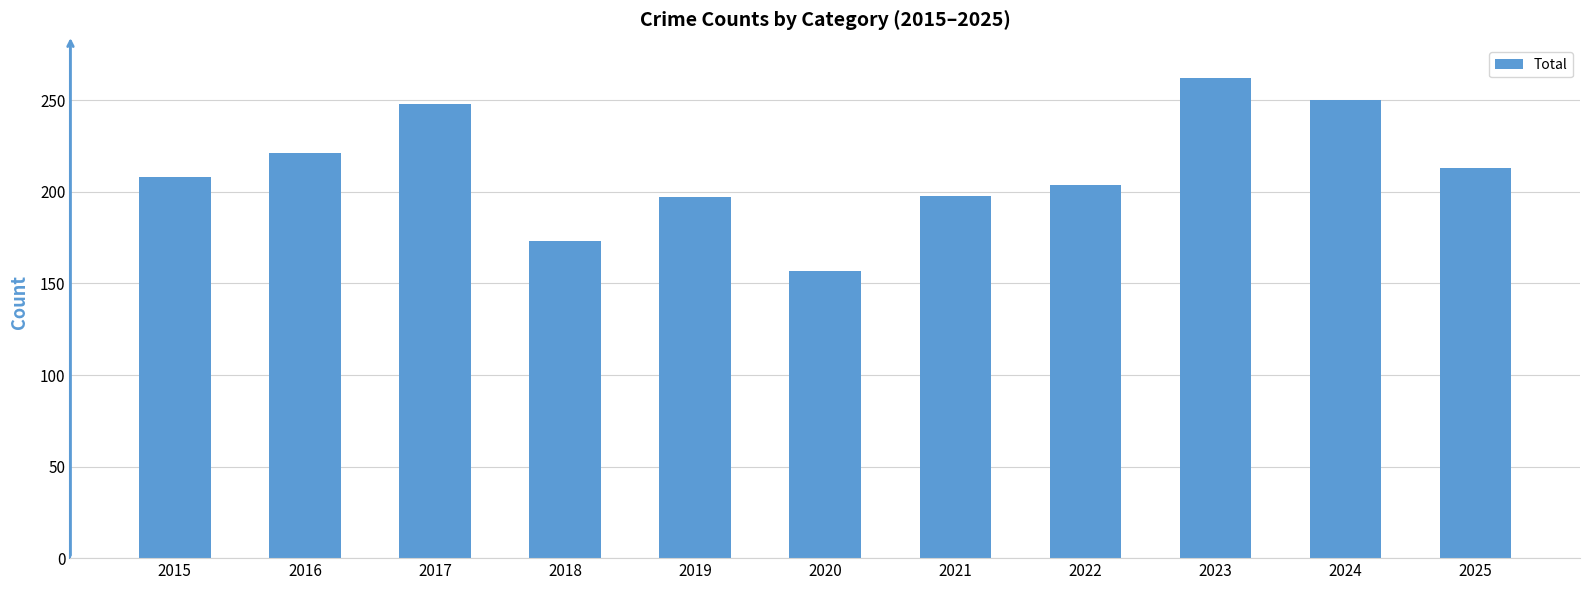

How many series are shown in this chart?

1